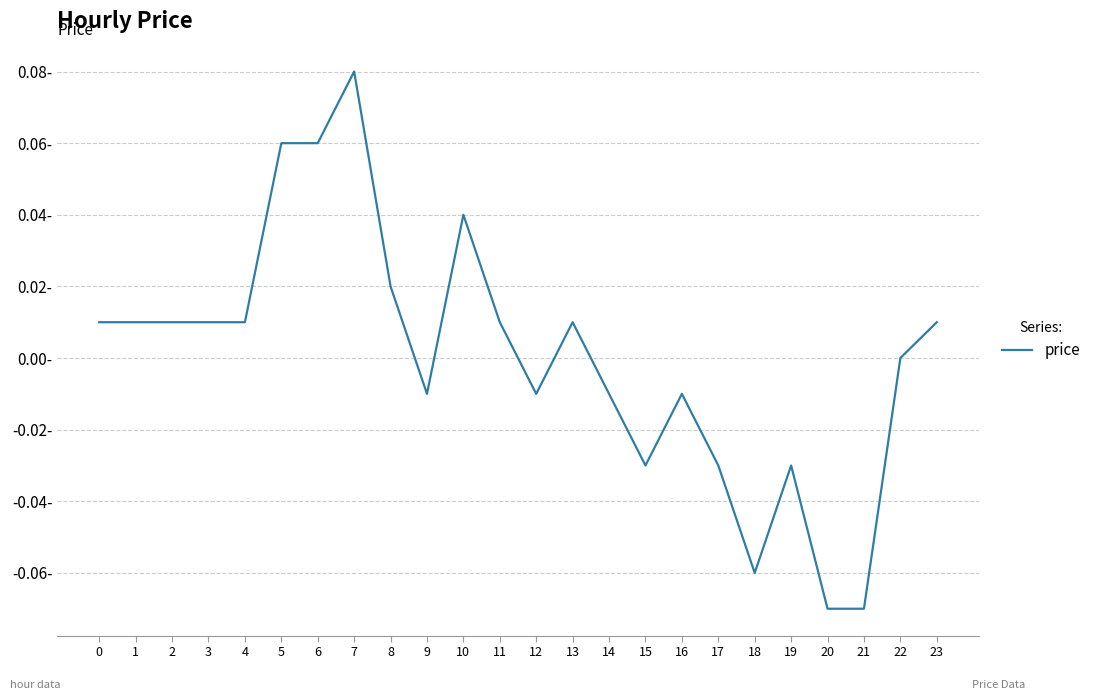

Reading left to right, what are all the values shown in this chart?

0.0	0.0	0.0	0.0	0.0	0.1	0.1	0.1	0.0	-0.0	0.0	0.0	-0.0	0.0	-0.0	-0.0	-0.0	-0.0	-0.1	-0.0	-0.1	-0.1	0.0	0.0